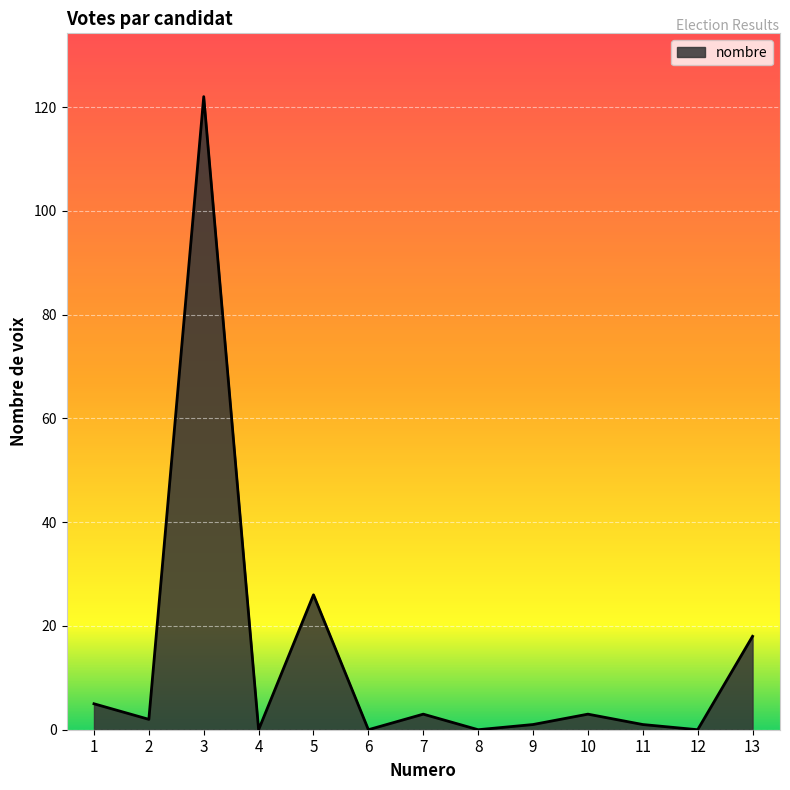

What is the sum of all values?

181